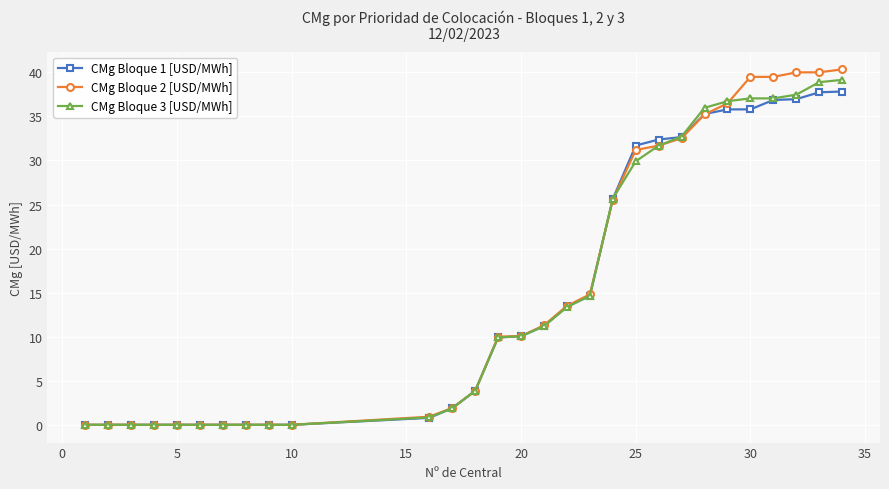

What is the highest value of the CMg Bloque 2 [USD/MWh] series?

40.3